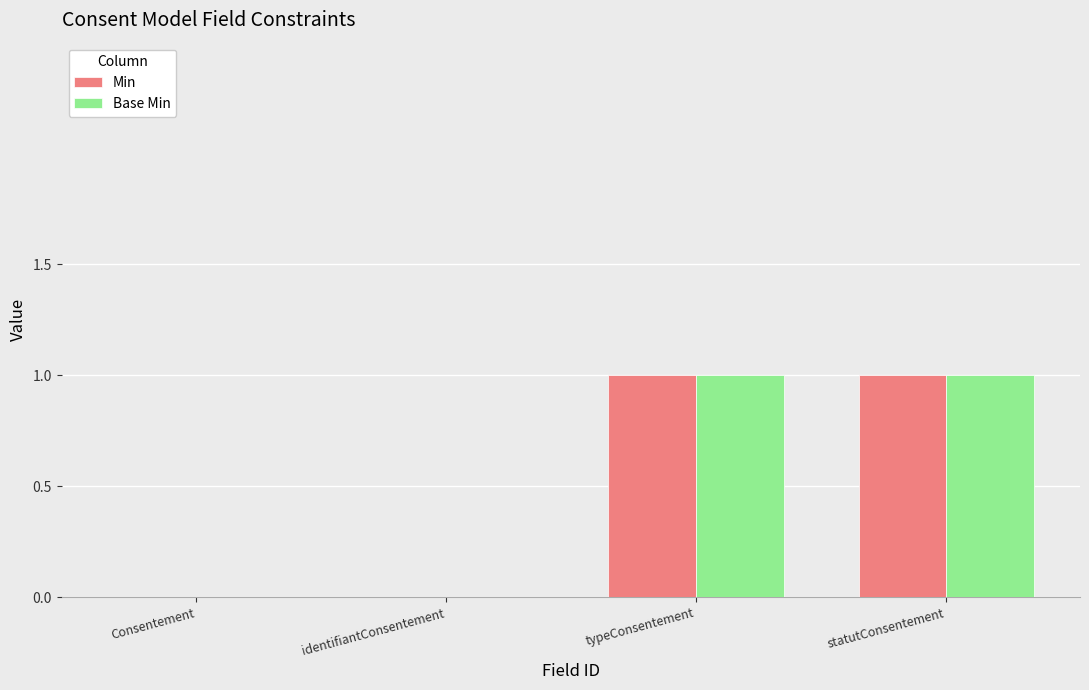

Is the value of Min at Consentement greater than the value of Base Min at typeConsentement?

No